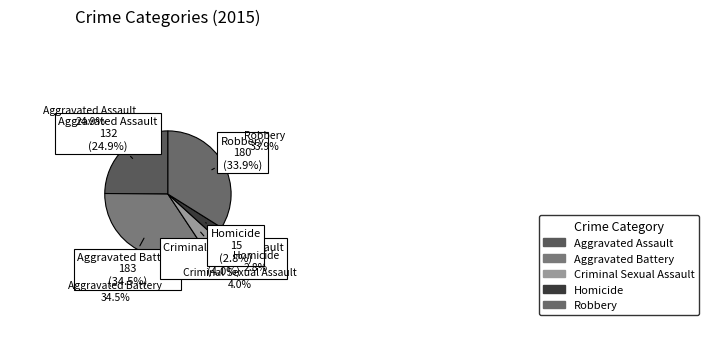

How many segments does this pie chart have?

5